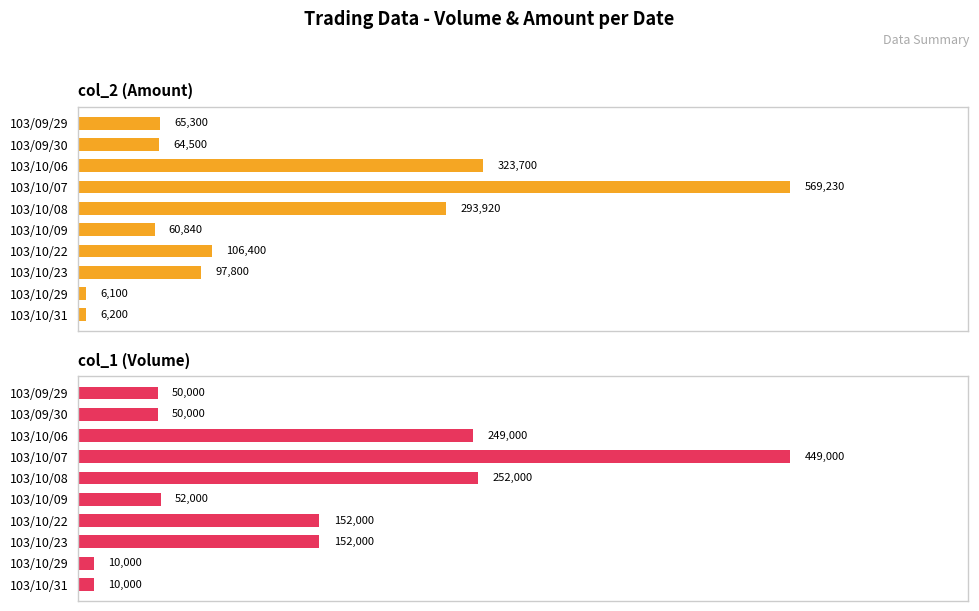

Which series has the largest range (max minus min)?

col_2 (Amount)